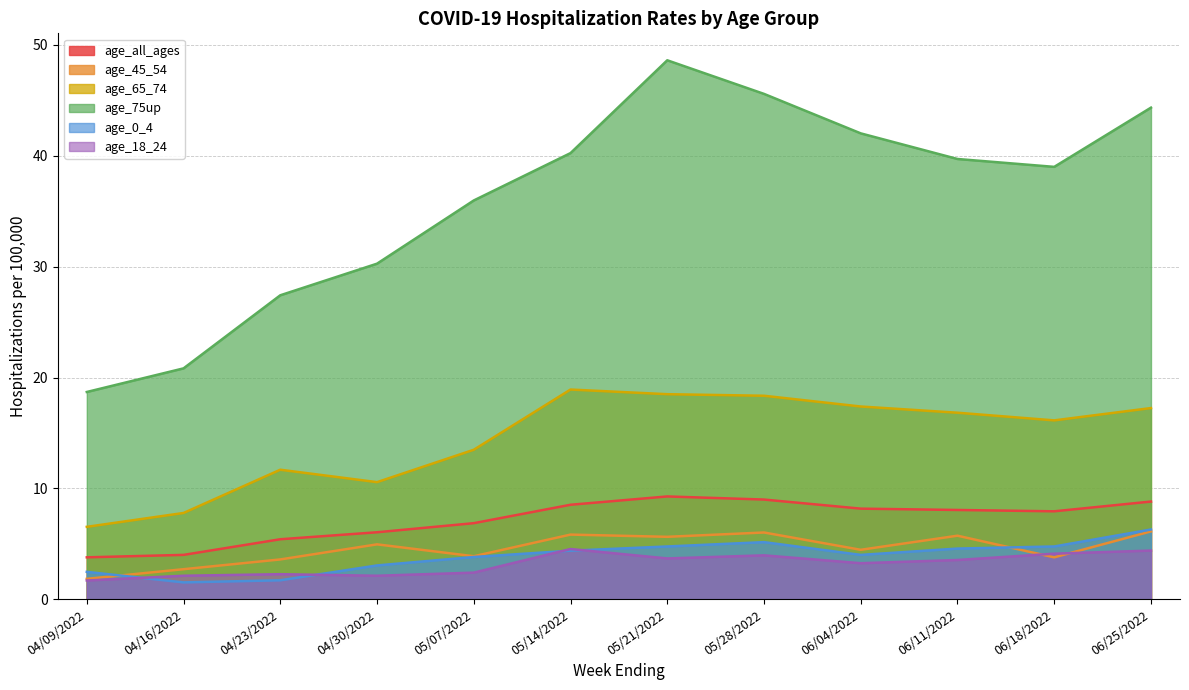

Where is the first local minimum for age_all_ages?

06/18/2022